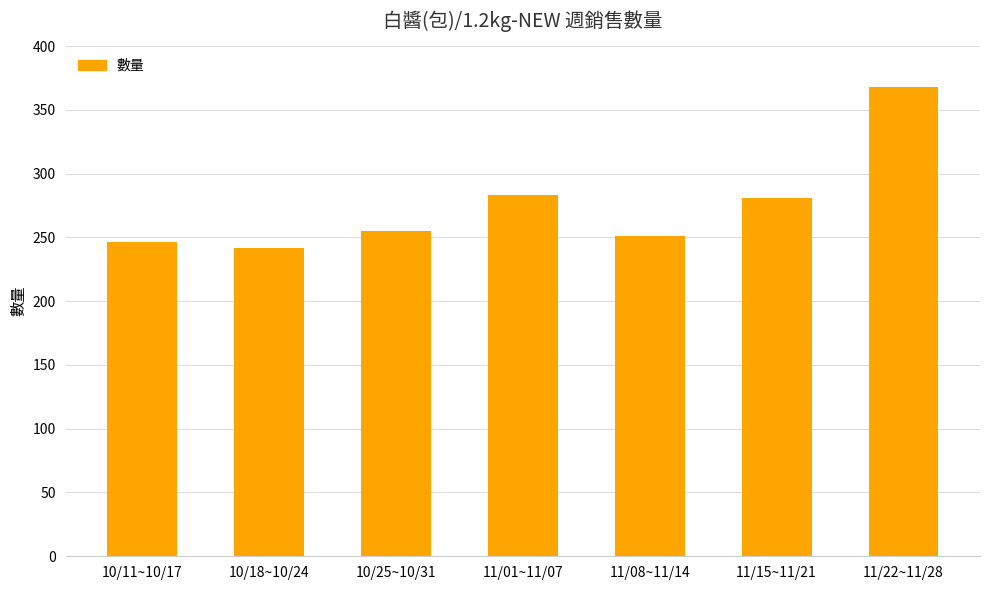

Reading right to left, list all the values displayed in this chart.

11/22~11/28=368	11/15~11/21=281	11/08~11/14=251	11/01~11/07=283	10/25~10/31=255	10/18~10/24=242	10/11~10/17=246